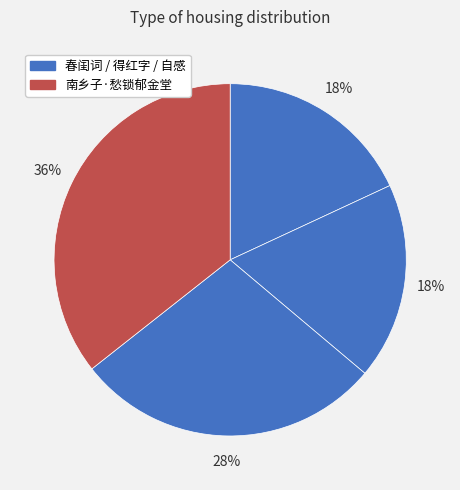

How many slices are in this pie chart?

4